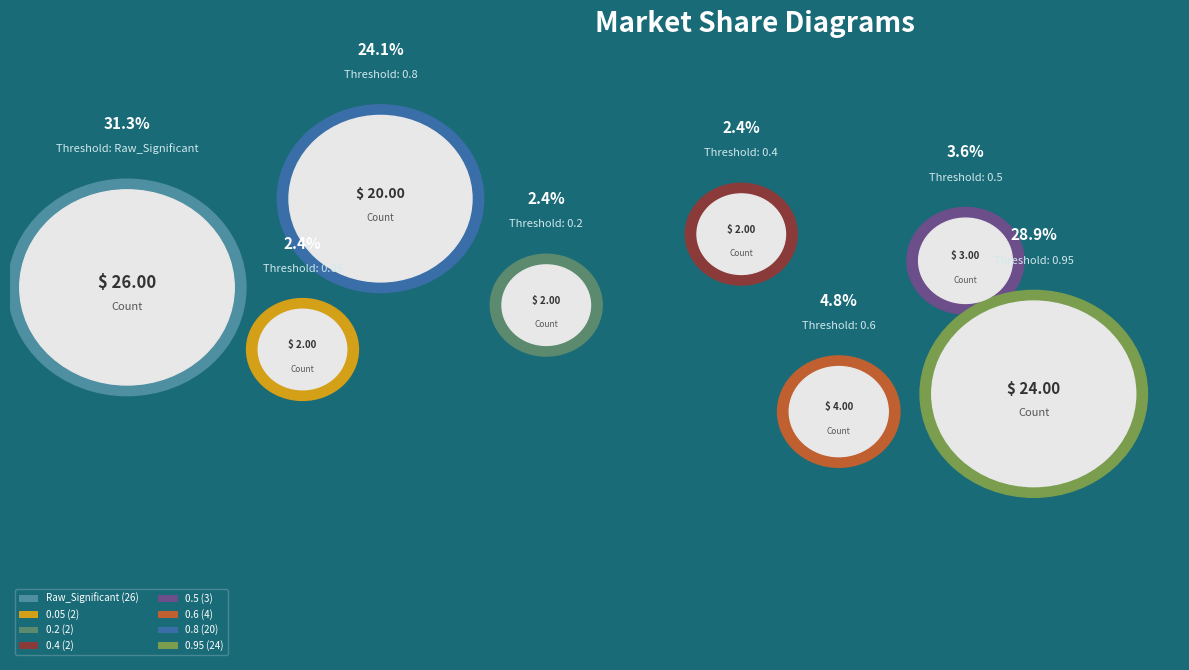

Which has a higher value, 0.8 or 0.6?

0.8